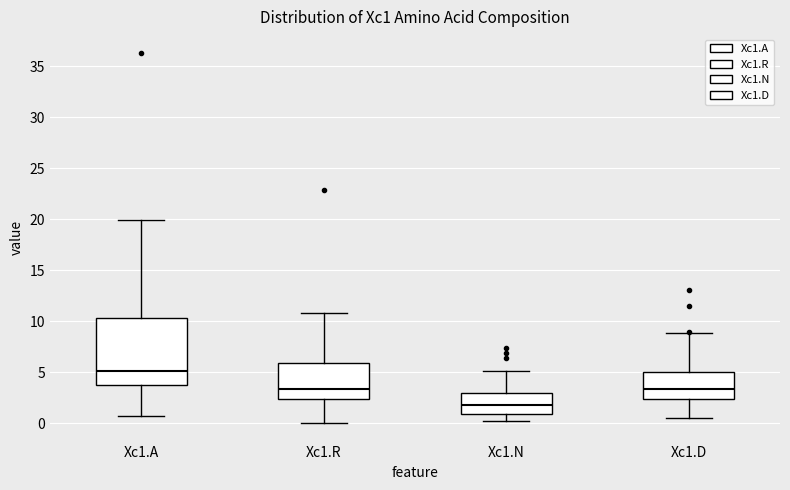

Where does the lower whisker of the box for Xc1.R end on the y-axis? The values are not printed on the chart, so give them approximately, as read against the axis.

0.0